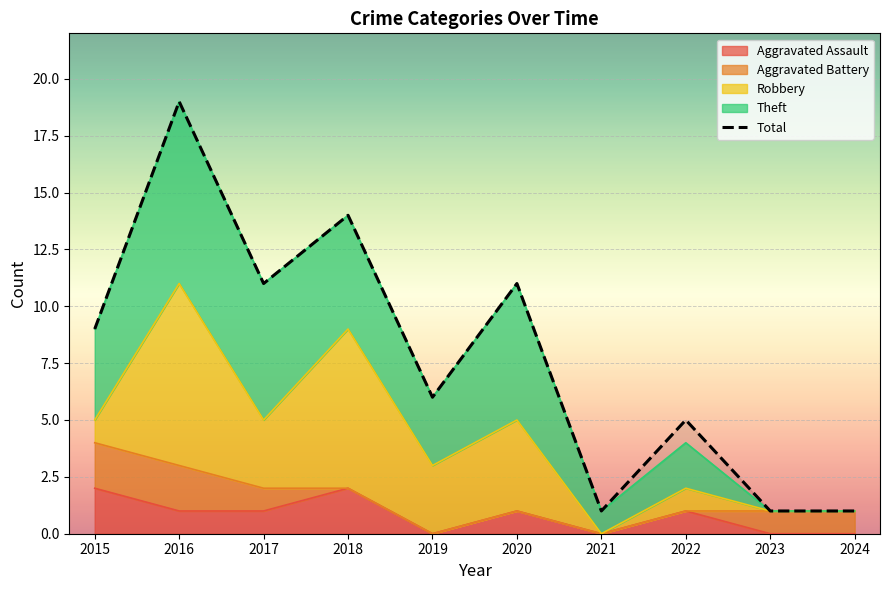

Reading left to right, transcribe all the data shown in this chart.

9	19	11	14	6	11	1	5	1	1